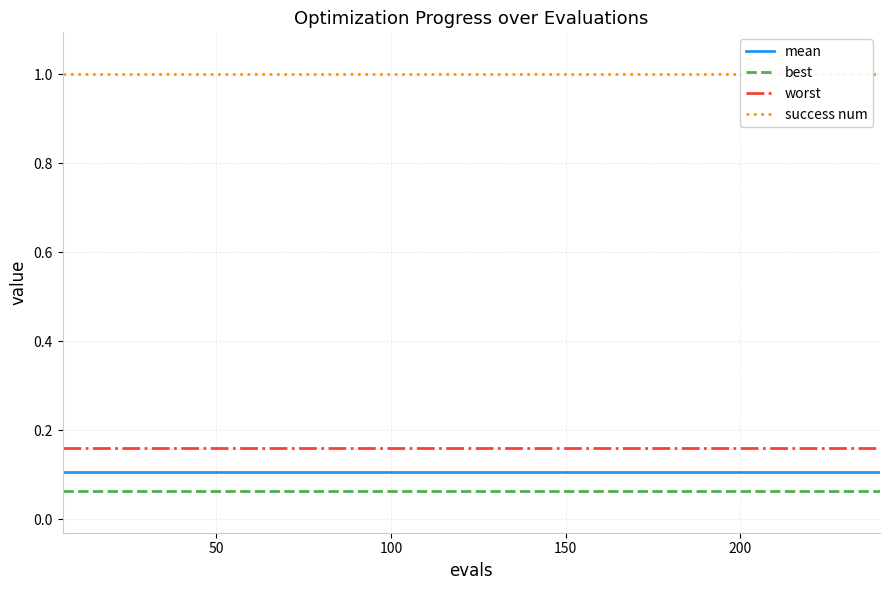

True or false: worst and mean cross at least once.

False